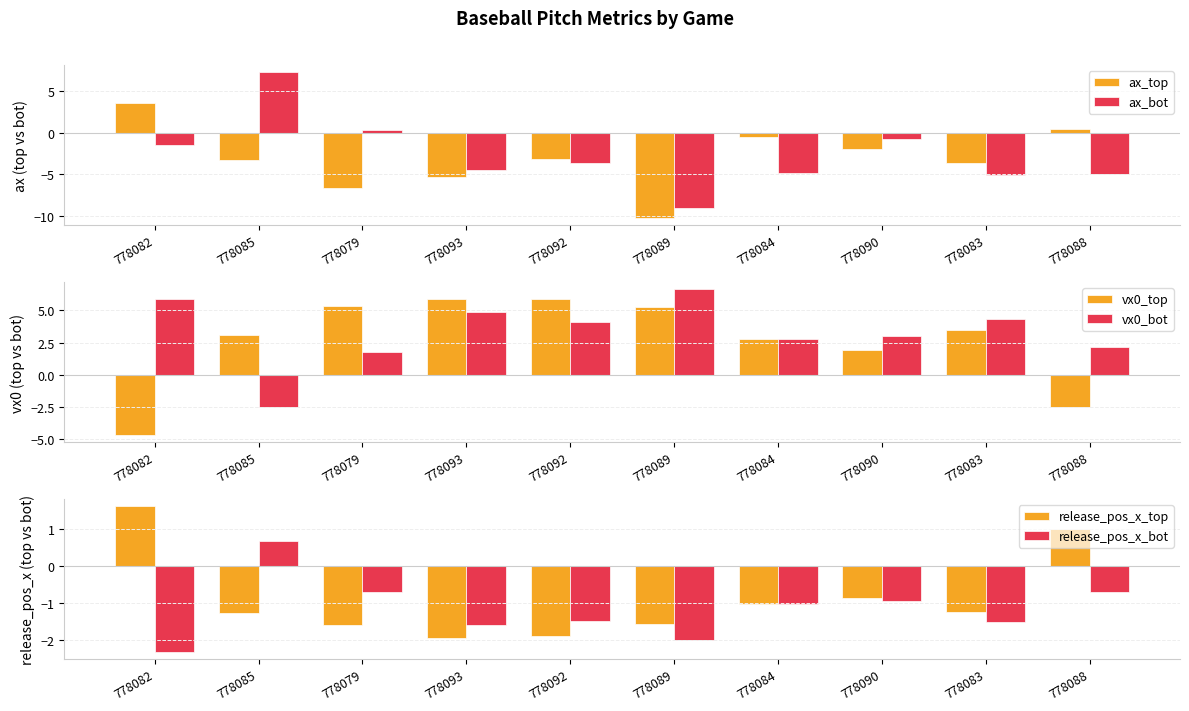

Reading right to left, list all the values displayed in this chart.

ax_top: 0.4	-3.6	-1.9	-0.5	-10.2	-3.1	-5.4	-6.6	-3.2	3.6
ax_bot: -4.9	-5.0	-0.7	-4.8	-9.0	-3.6	-4.5	0.4	7.3	-1.4
vx0_top: -2.5	3.5	1.9	2.8	5.3	5.8	5.9	5.4	3.1	-4.7
vx0_bot: 2.1	4.4	3.0	2.8	6.6	4.1	4.9	1.8	-2.5	5.9
release_pos_x_top: 1.0	-1.3	-0.9	-1.0	-1.6	-1.9	-1.9	-1.6	-1.3	1.6
release_pos_x_bot: -0.7	-1.5	-0.9	-1.0	-2.0	-1.5	-1.6	-0.7	0.7	-2.3